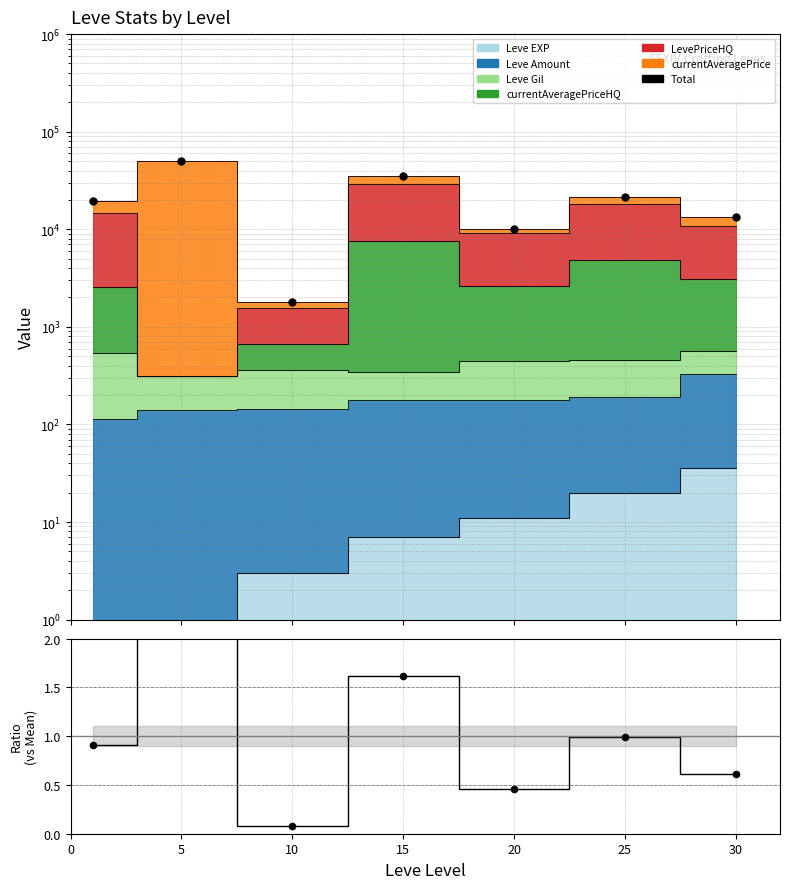

What is the ratio of the value at 30 to the value at 10?

7.3